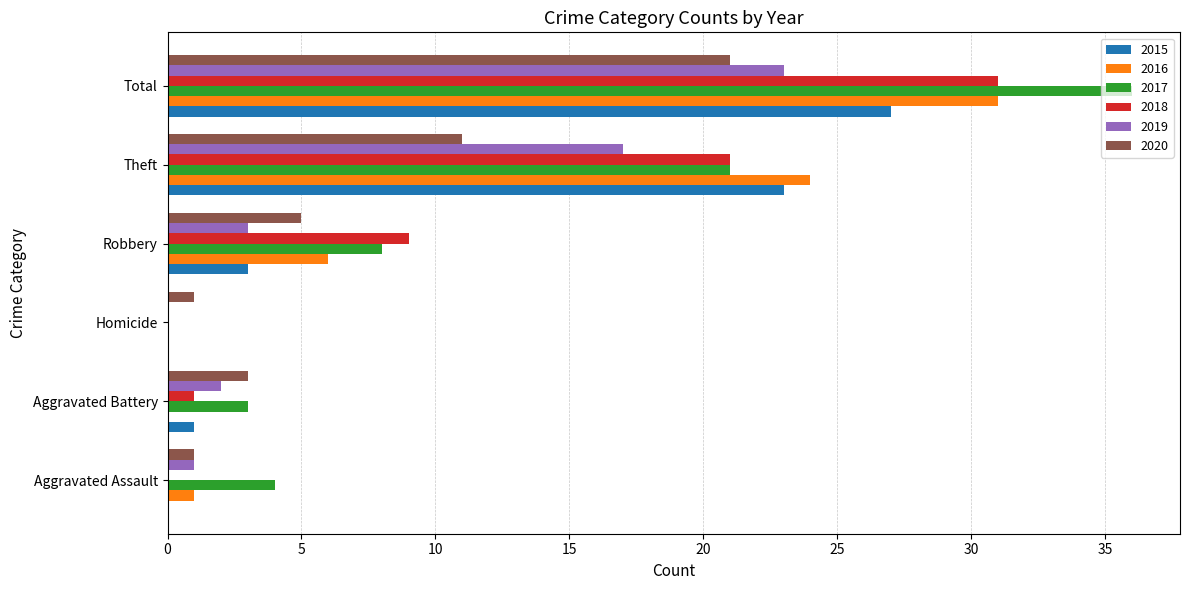

Read the 2017 value at Aggravated Assault.

4